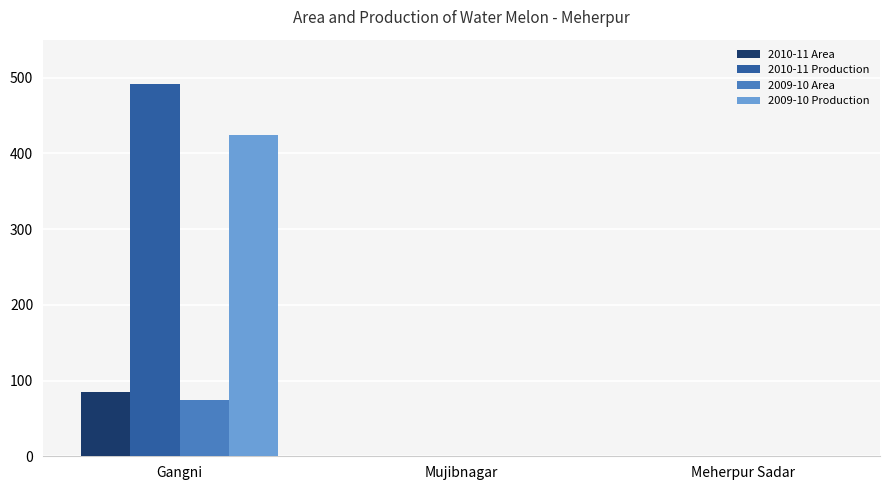

What is the maximum value for 2009-10 Production?

424